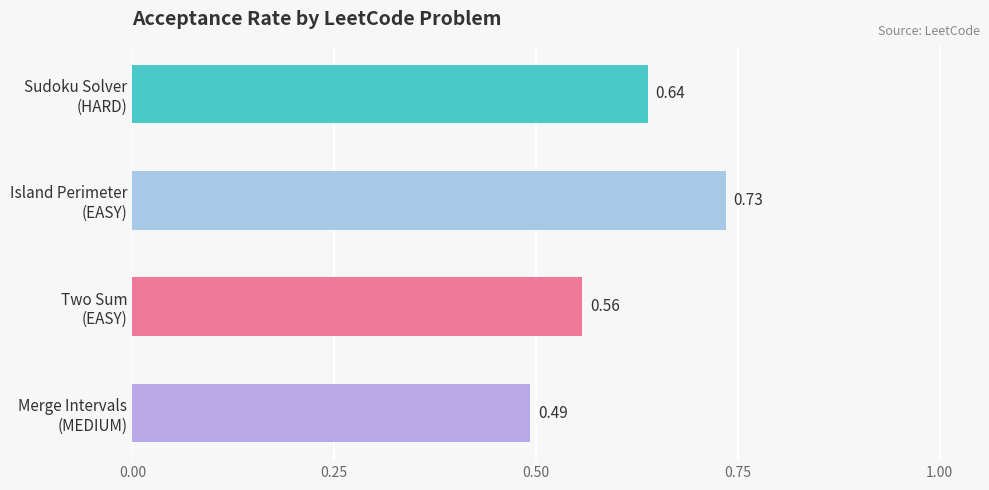

What is the sum of all values?

2.4